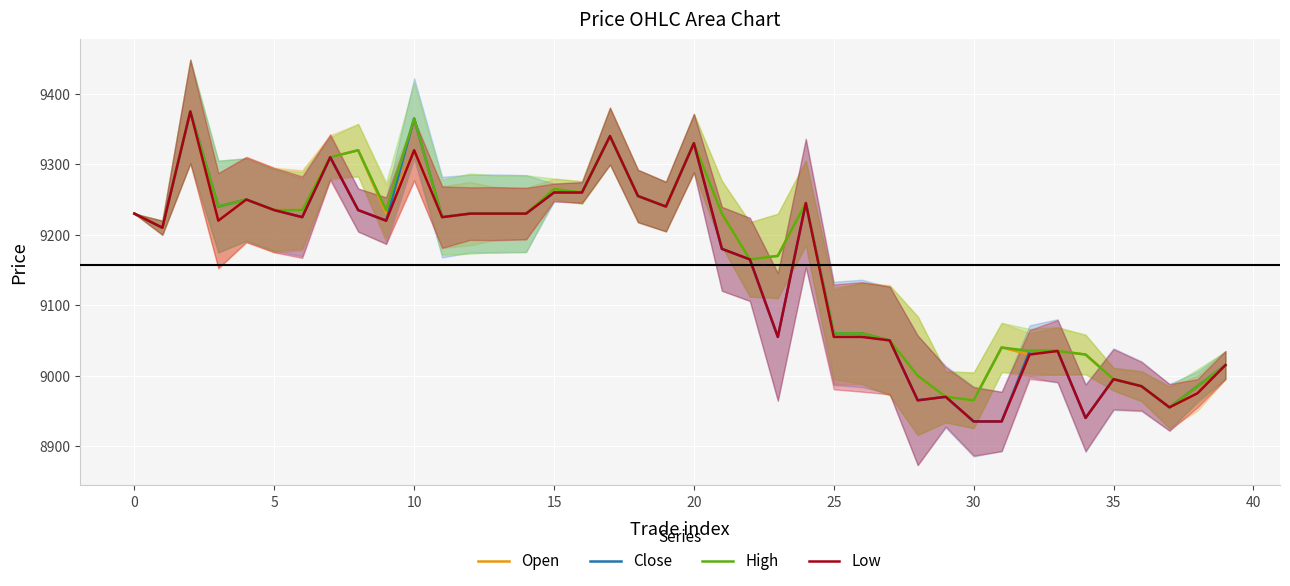

At how many categories does at least one series exceed 9040?

28